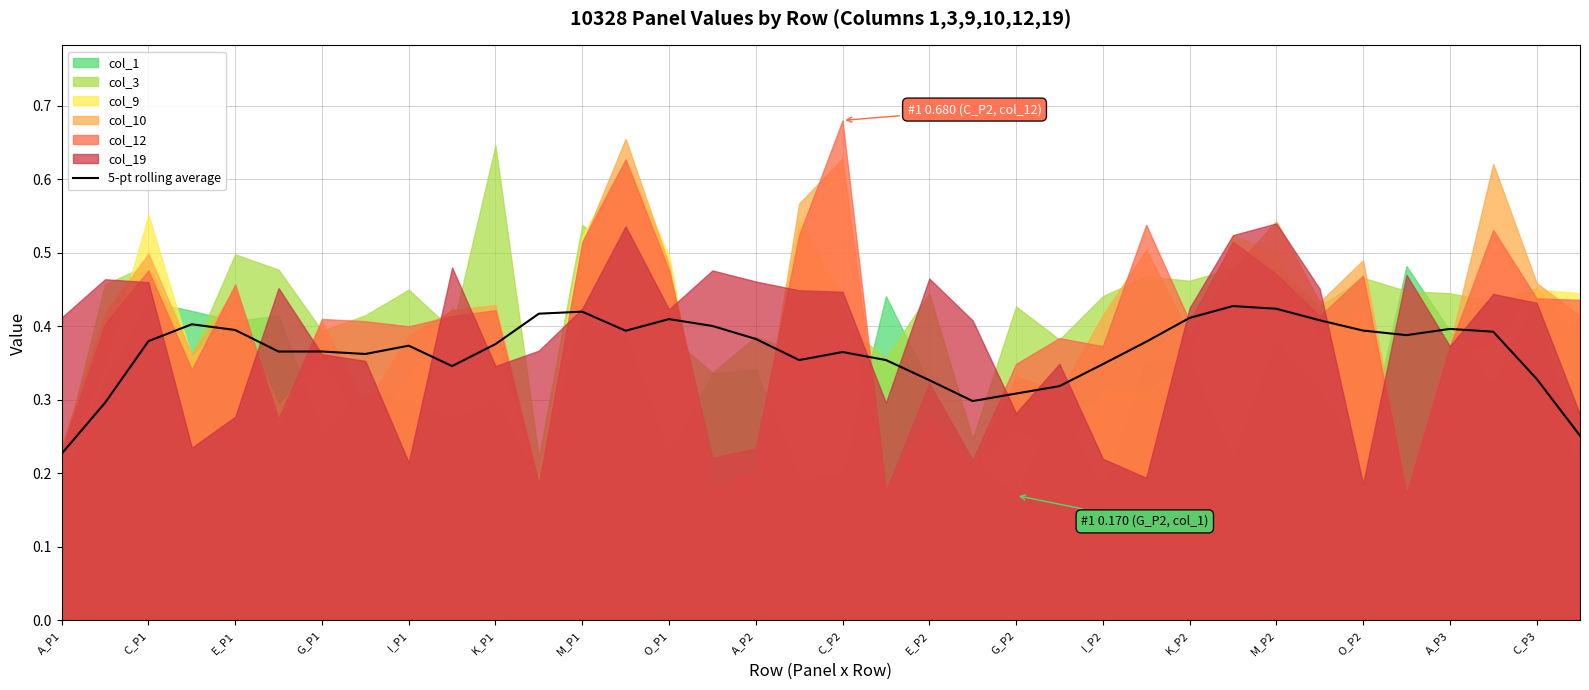

At which label does col_3 reach its peak?

K_P1